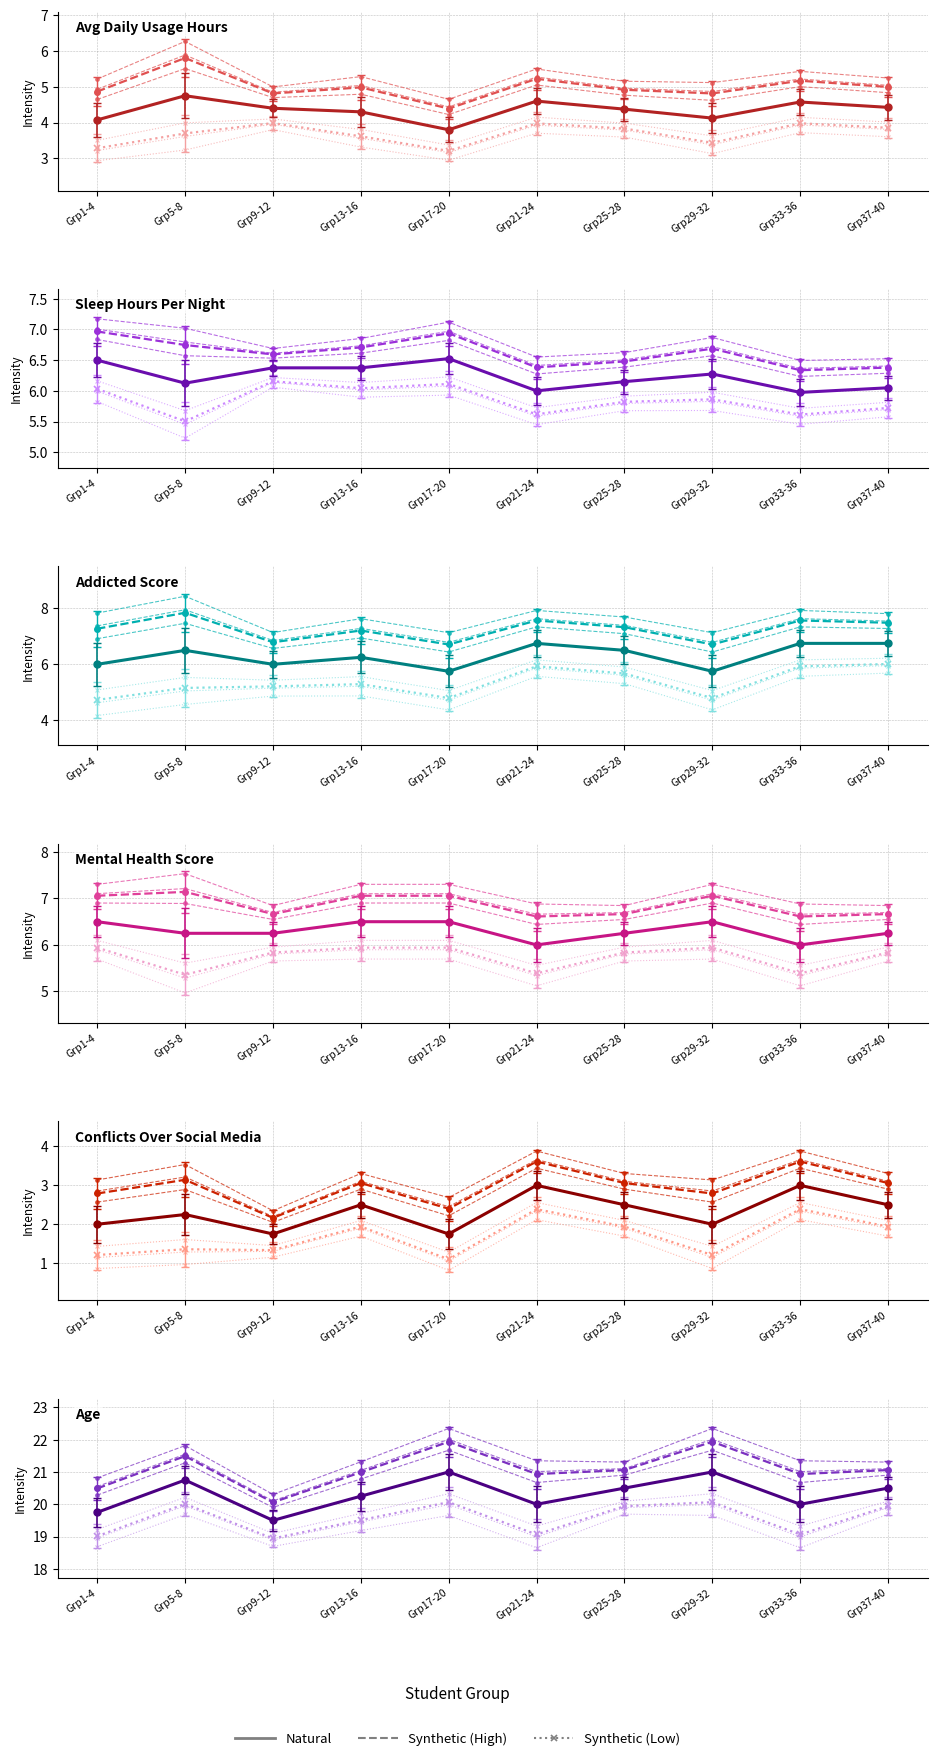

What is the total value across all series at Grp25-28?

61.3